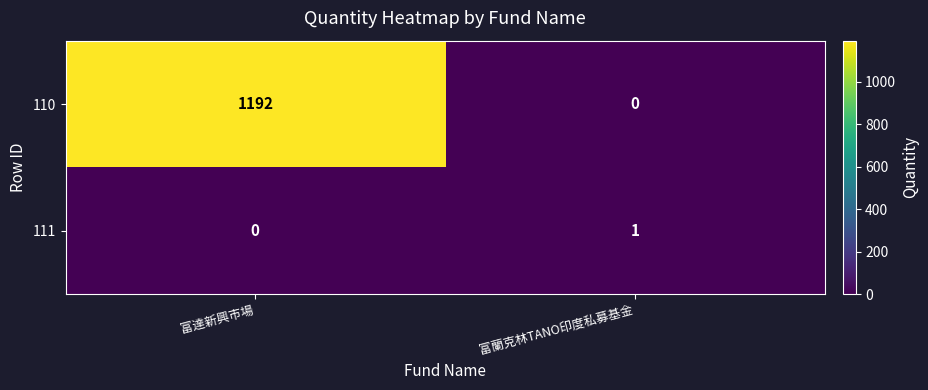

At which label is 111 closest to 0?

富達新興市場